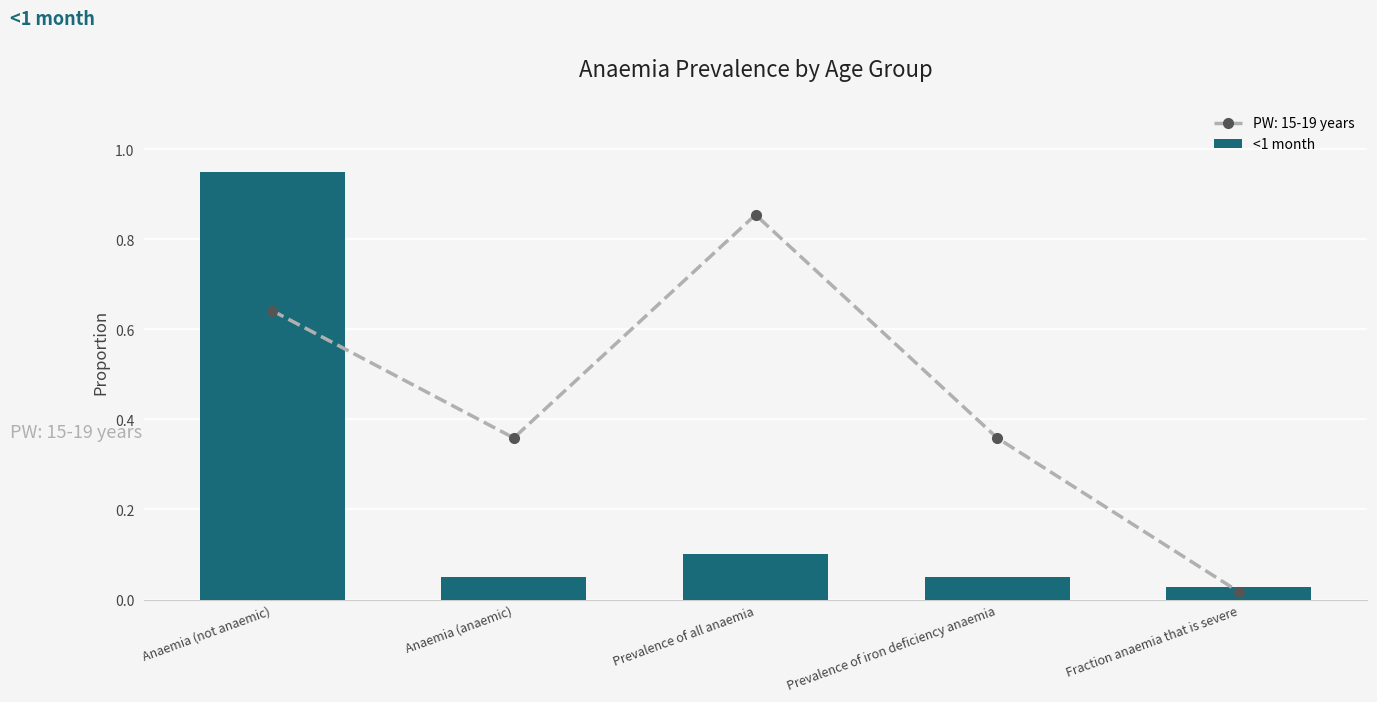

Which category has the highest value across all series?

Anaemia (not anaemic)